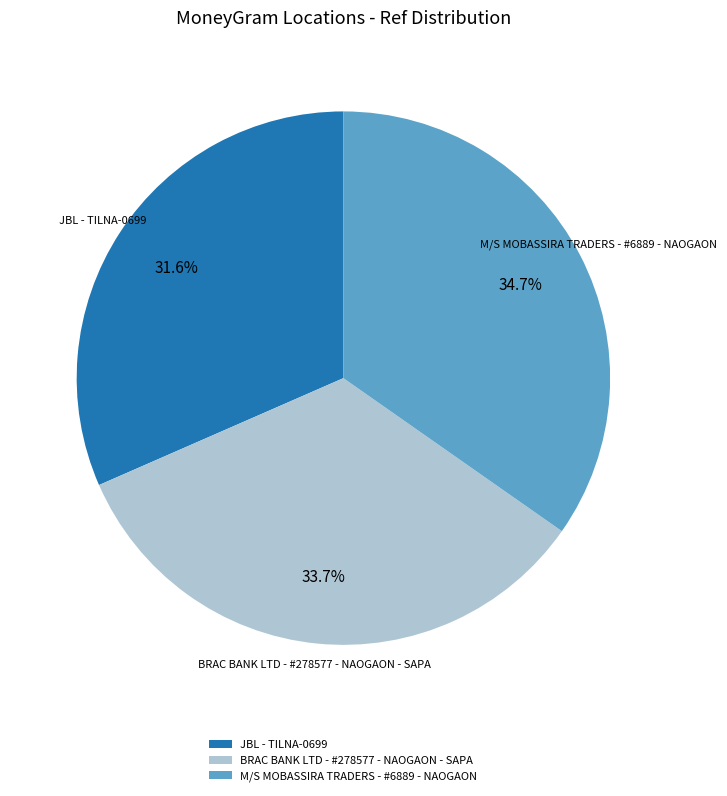

What is the smallest slice in the pie chart?

JBL - TILNA-0699